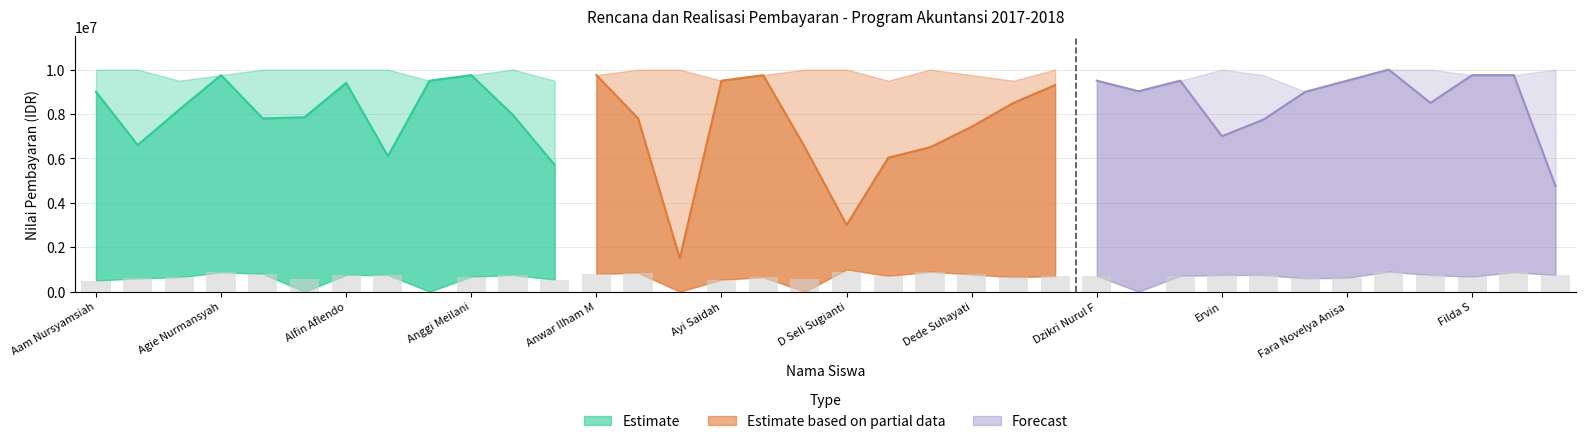

Reading left to right, extract all data points from this chart.

total_realisasi: 9000000	6600000	8200000	9750000	7800000	7850000	9400000	6100000	9500000	9750000	7950000	5705000	9750000	7800000	1500000	9500000	9750000	6500000	3000000	6035050	6500000	7425000	8500000	9300000	9500000	9025000	9500000	7000000	7750000	9000000	9500000	10000000	8500000	9750000	9750000	4750000
total_rencana: 10000000	10000000	9500000	9750000	10000000	10000000	10000000	10000000	9500000	9750000	10000000	9500000	9750000	10000000	10000000	9500000	9750000	10000000	10000000	9500000	10000000	9750000	9500000	10000000	9500000	9025000	9500000	10000000	9750000	9000000	9500000	10000000	10000000	9750000	9750000	10000000
juli_realisasi: 500000	600000	650000	875000	800000	0	750000	750000	0	675000	750000	541000	800000	0	0	541000	650000	0	0	708000	0	775000	650000	700000	708000	0	708000	750000	750000	600000	620000	900000	750000	675000	875000	750000
agustus_realisasi: 500000	600000	650000	875000	800000	4500000	750000	750000	0	675000	750000	541000	800000	850000	0	541000	650000	0	1000000	708000	900000	775000	650000	700000	708000	0	708000	750000	750000	600000	620000	900000	750000	675000	875000	750000
september_realisasi: 500000	600000	650000	875000	800000	550000	750000	750000	0	675000	750000	541000	800000	850000	0	541000	650000	550000	900000	708000	900000	775000	650000	700000	708000	0	708000	750000	750000	600000	620000	900000	750000	675000	875000	750000
oktober_realisasi: 500000	600000	650000	875000	800000	550000	750000	750000	0	675000	750000	541000	800000	850000	0	541000	650000	550000	900000	708000	900000	775000	650000	700000	708000	0	708000	750000	750000	600000	620000	900000	750000	675000	875000	750000